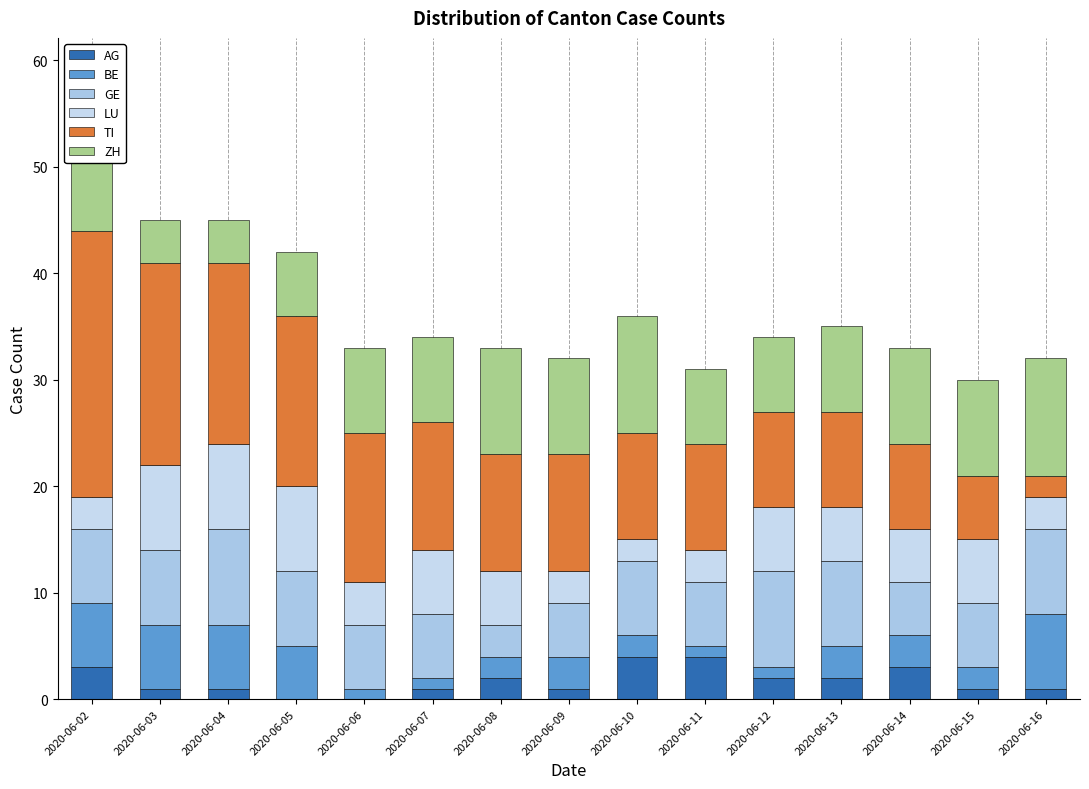

What value does the AG series have at 2020-06-14?

3